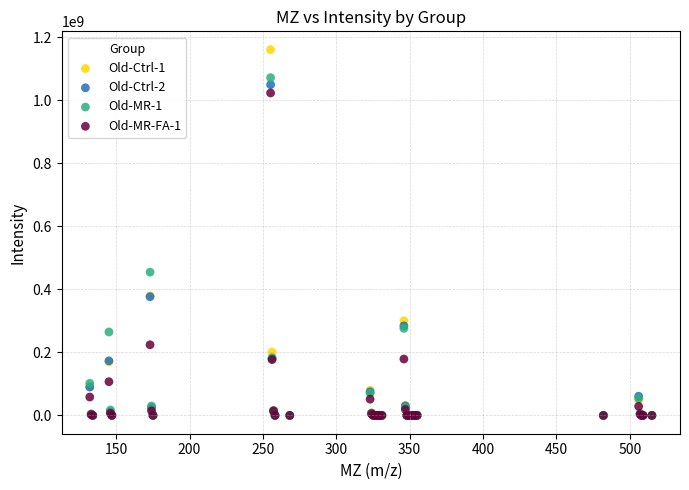

Which series has the largest Y range (max minus min)?

Old-Ctrl-1